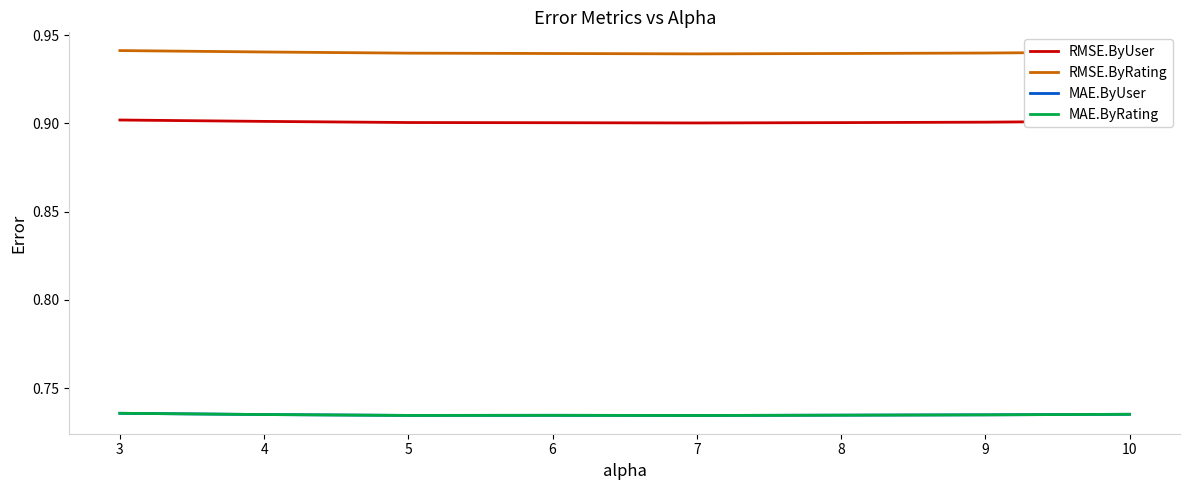

What is the sum of the MAE.ByRating values at 8 and 3?

1.5